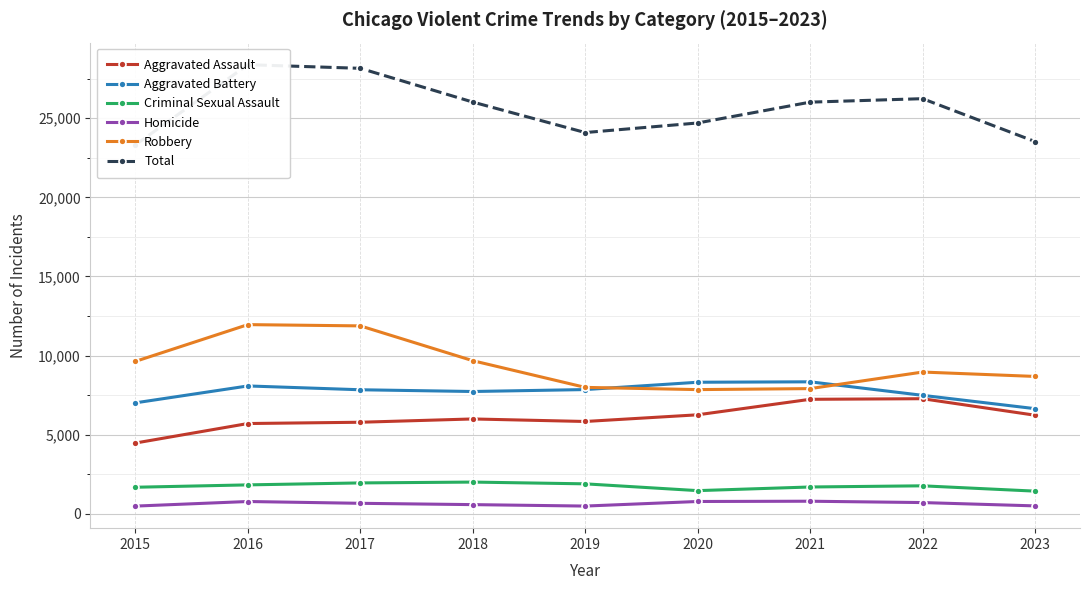

At which category is the sum across all series the highest?

2016